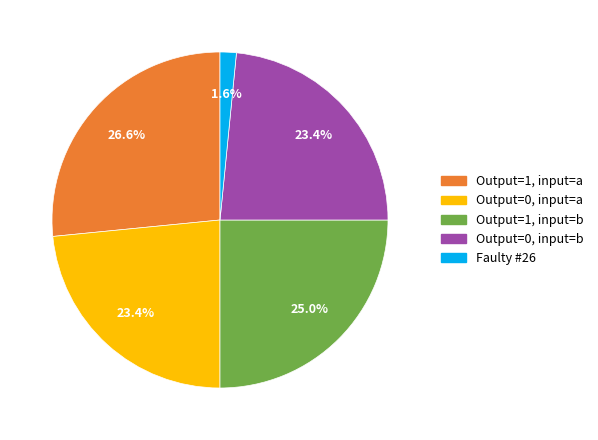

Which category has the smallest portion of the pie?

Faulty #26